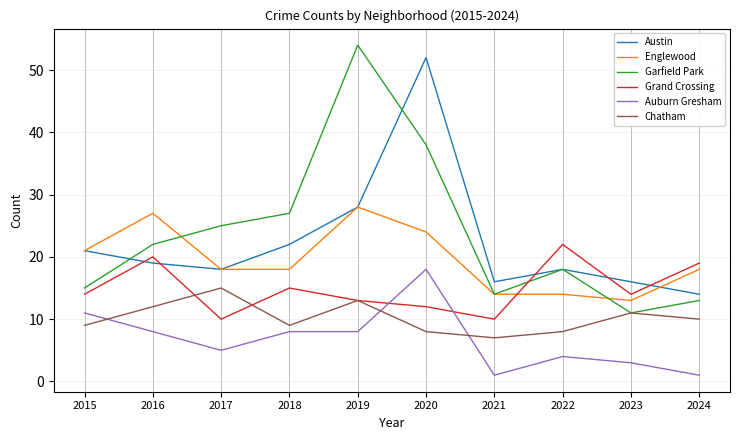

Is it true that Grand Crossing equals 32 at 2016?

False